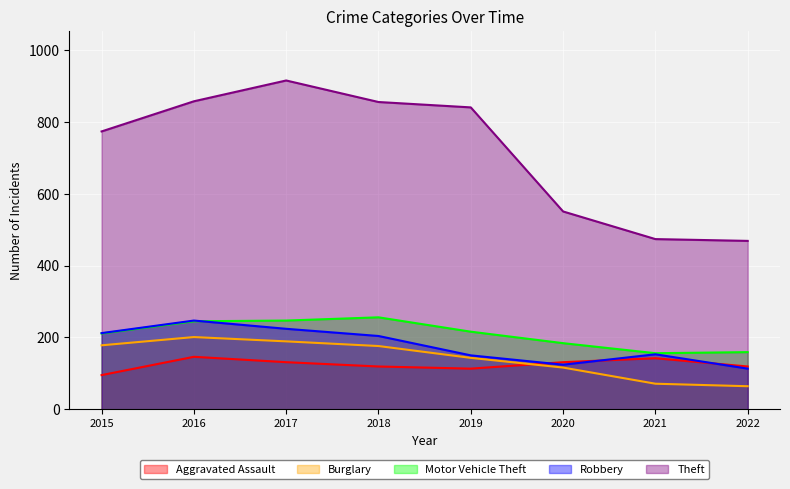

What is the sum of the Theft values at 2019 and 2022?

1310